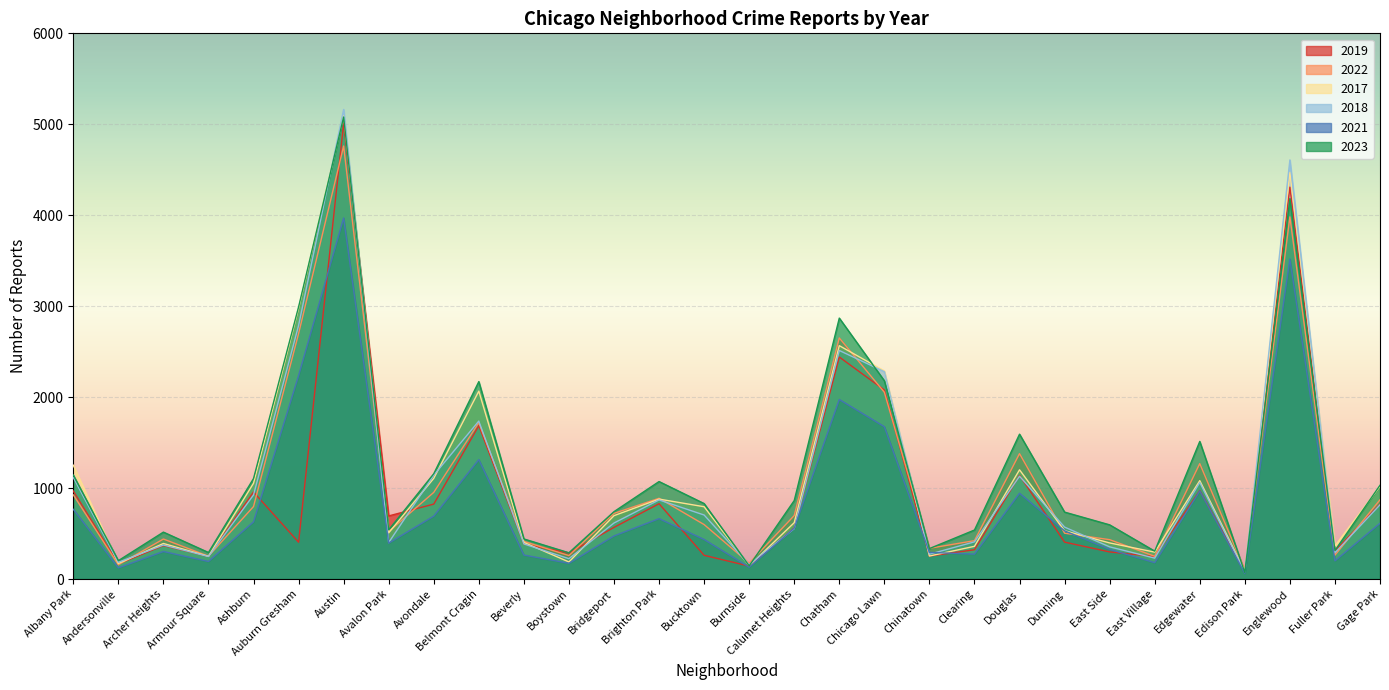

How many interior local valleys does the 2018 series have?

9